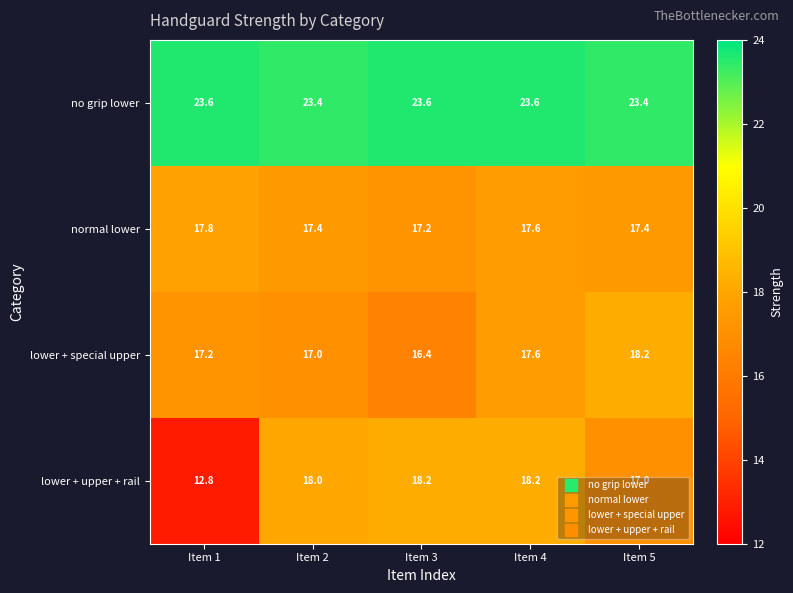

What is the sum of the lower + upper + rail values at Item 4 and Item 3?

36.4